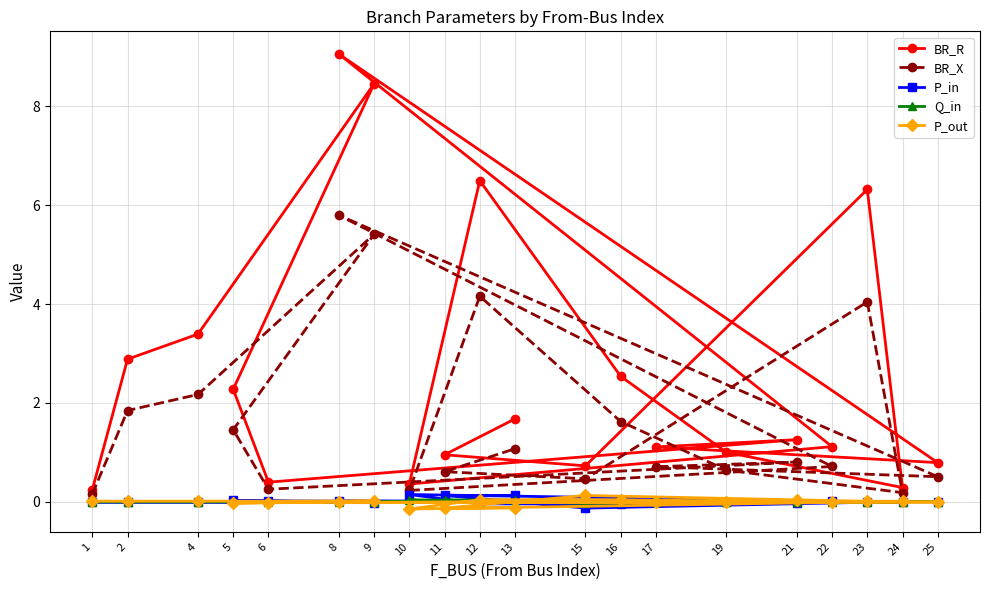

In P_out, how many points are higher than both neighbors (excluding endpoints)?

6